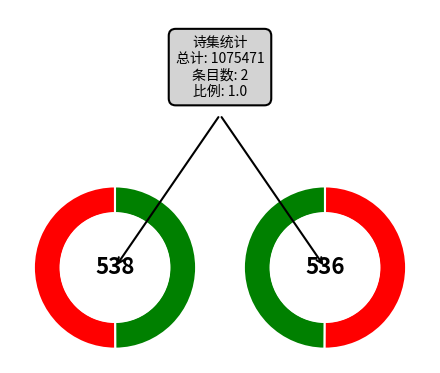

To the nearest percent, what portion does 读胡侍鸿胪诗有感因遗其从子邑博叔才 represent?

50%